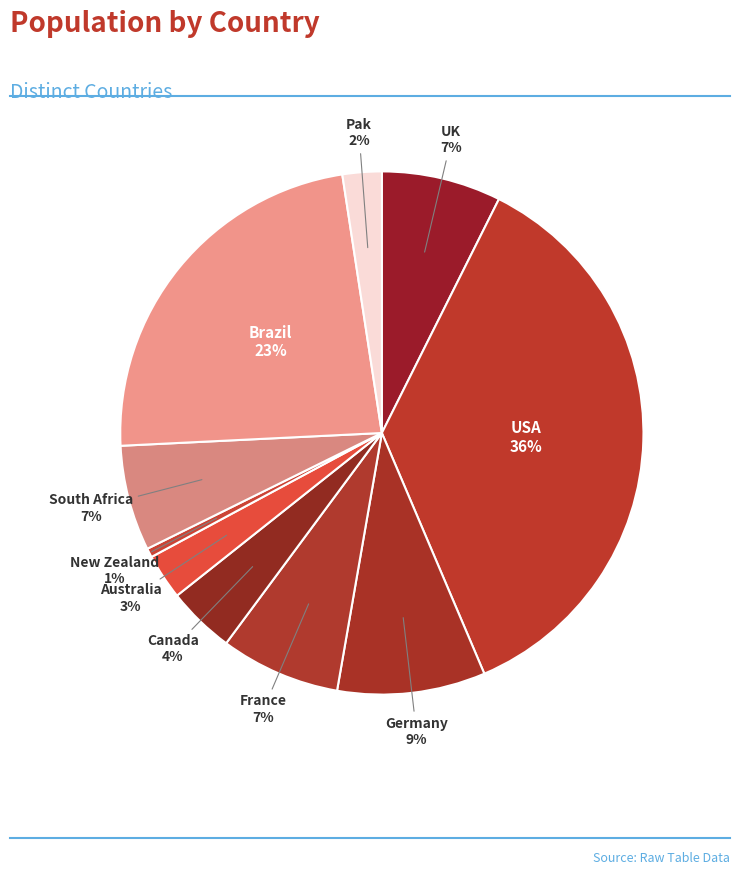

True or false: France accounts for 7% of the total.

True